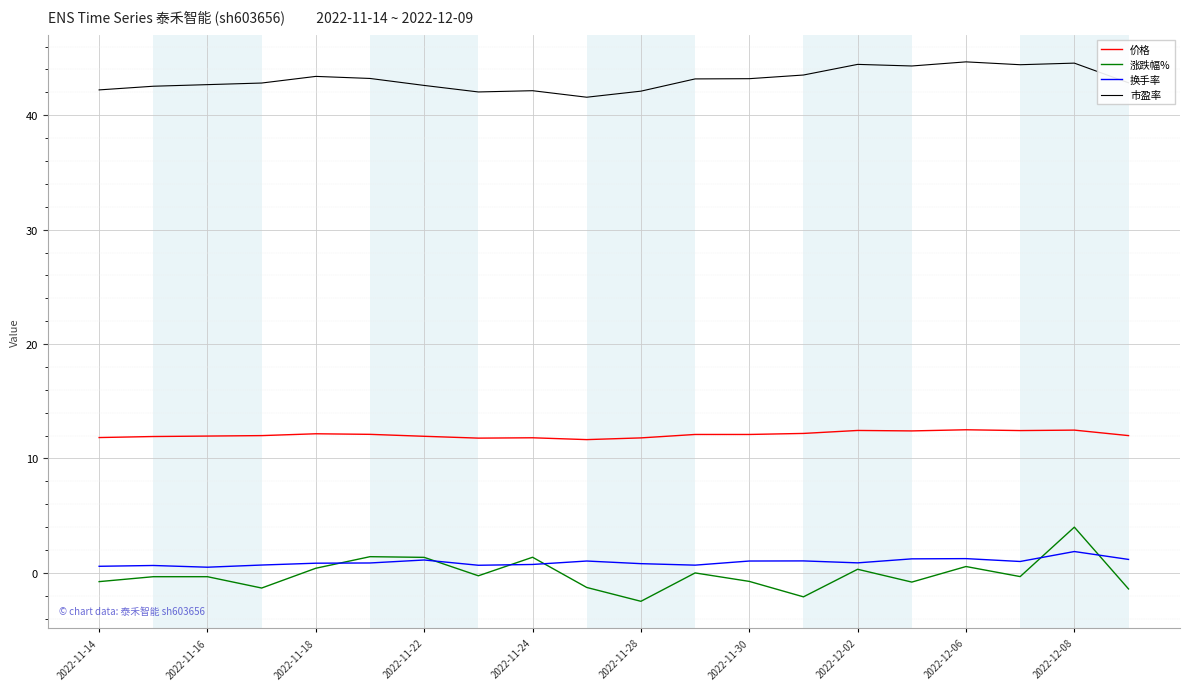

List the series in order of their peak value, lowest first.

换手率, 涨跌幅%, 价格, 市盈率